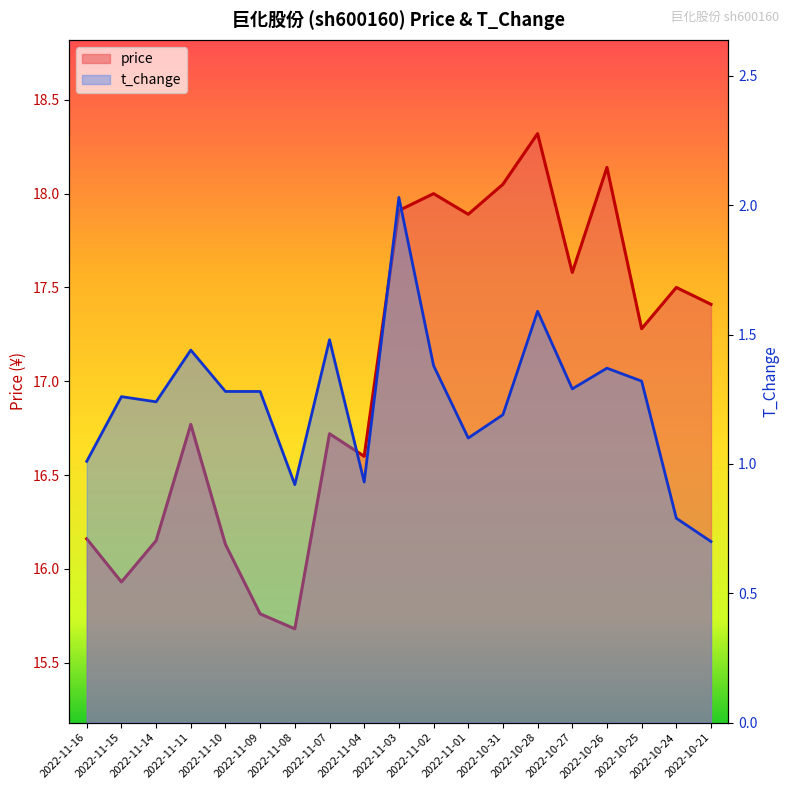

Which series has the largest total across all categories?

price